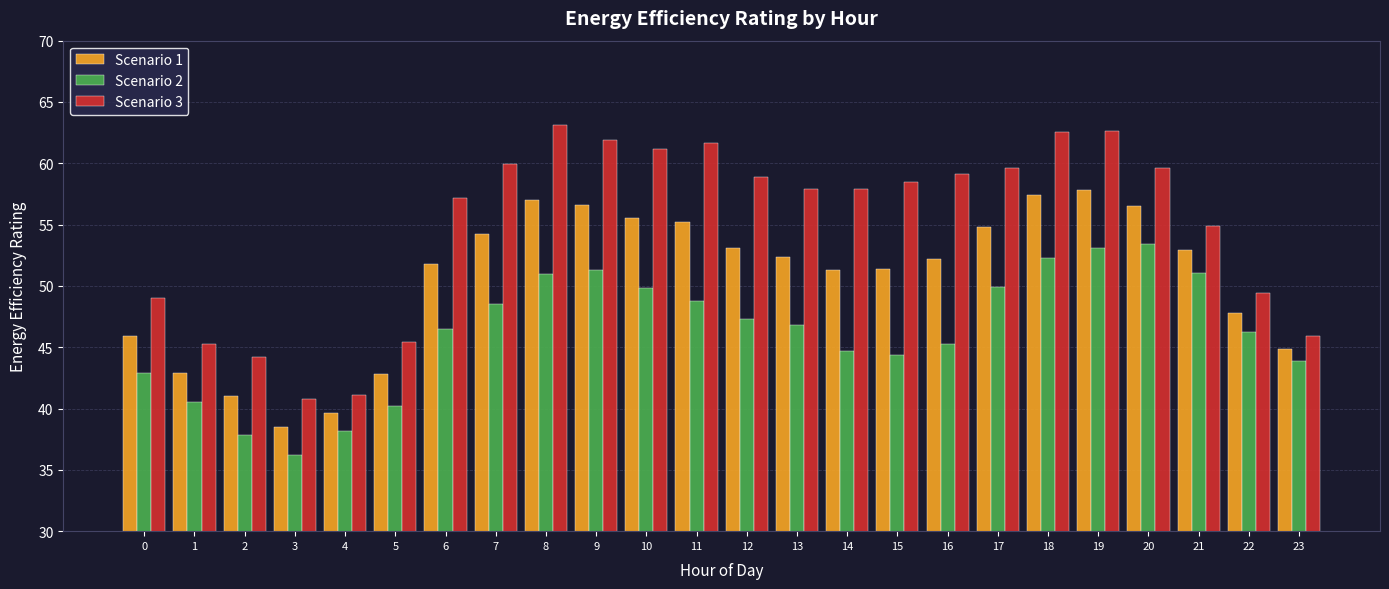

Which category has the lowest value across all series?

3